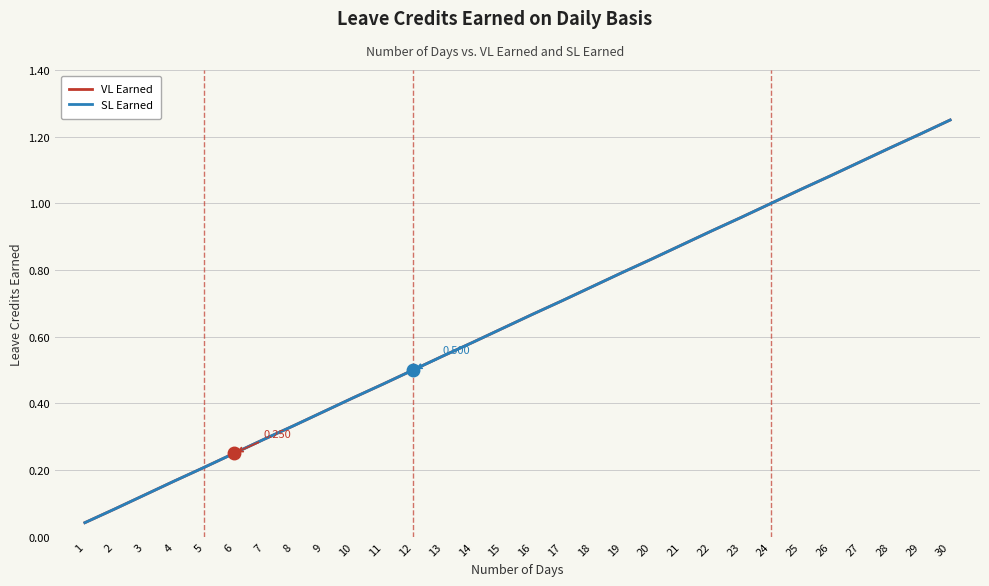

Is the value of VL Earned at 17 greater than the value of SL Earned at 27?

No